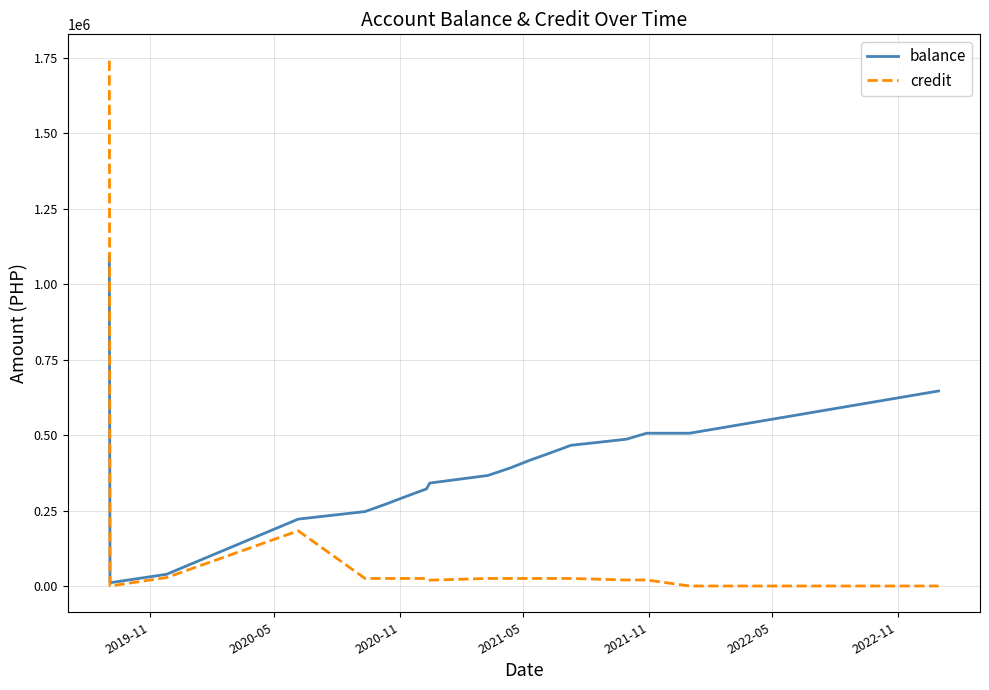

What is the difference between the second highest and minimum values in the credit series?

182721.0